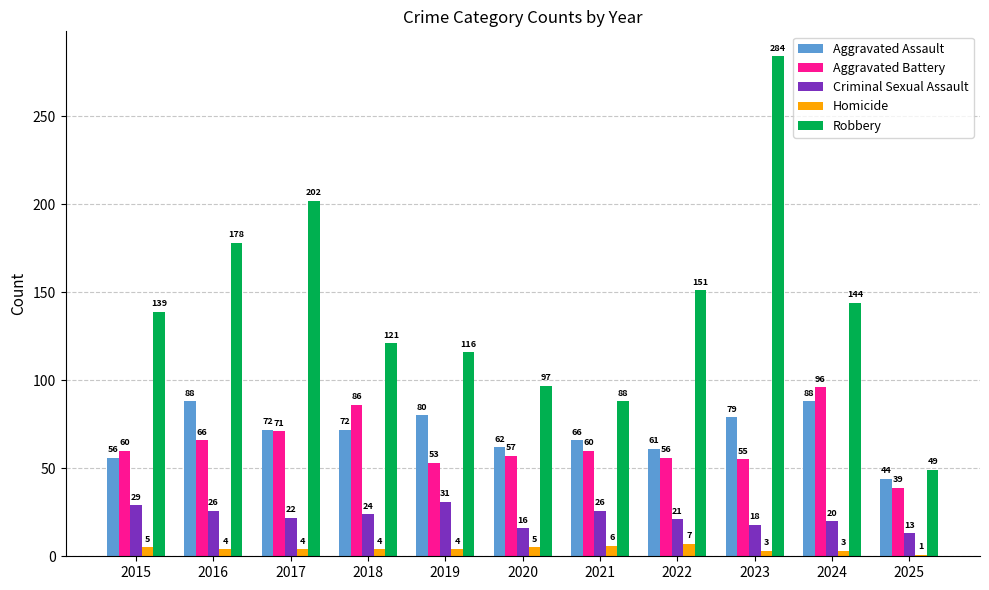

What are all the series names shown in the legend?

Aggravated Assault, Aggravated Battery, Criminal Sexual Assault, Homicide, Robbery